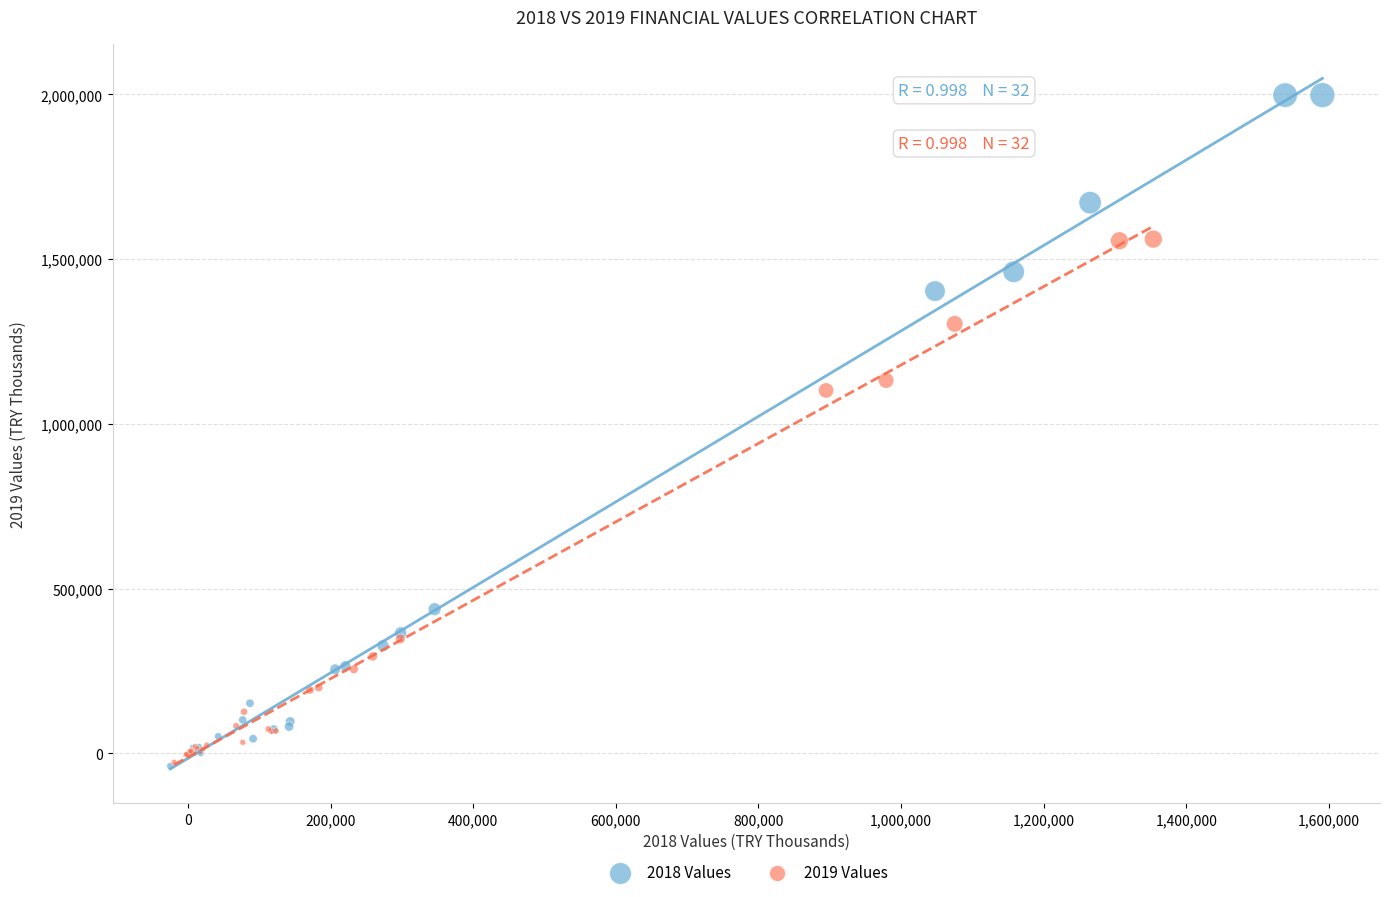

Which series has the widest spread of Y values?

2018 Values